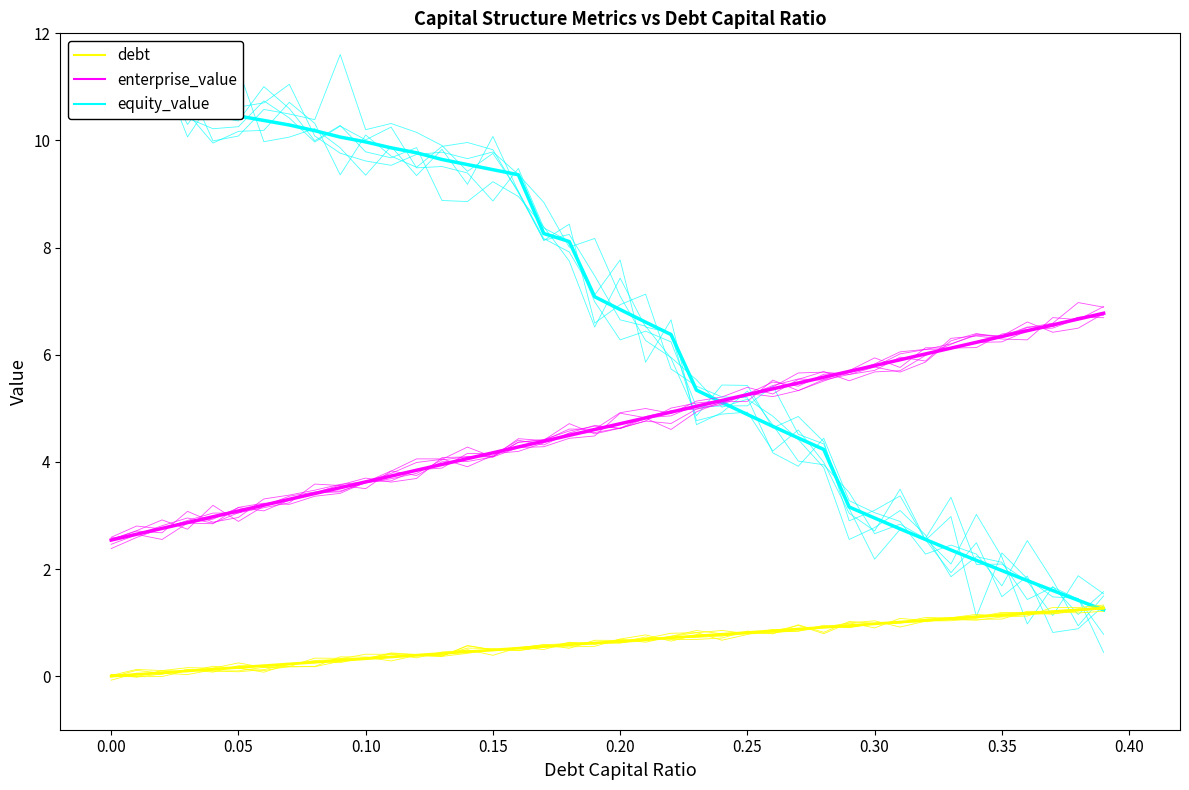

True or false: debt and enterprise_value cross at least once.

False